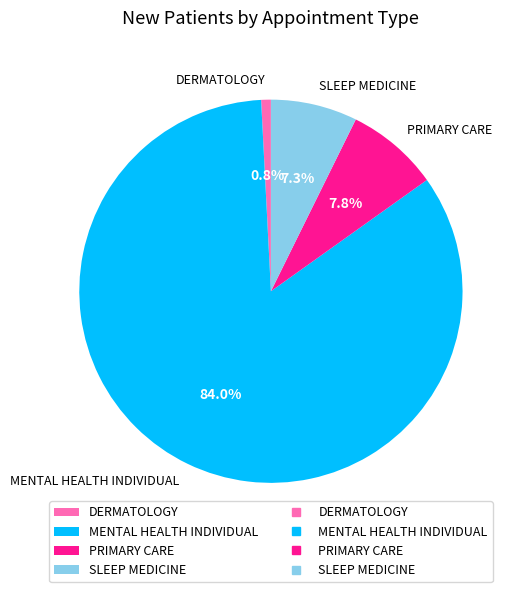

Approximately how many times larger is the value at DERMATOLOGY compared to SLEEP MEDICINE?

0.1